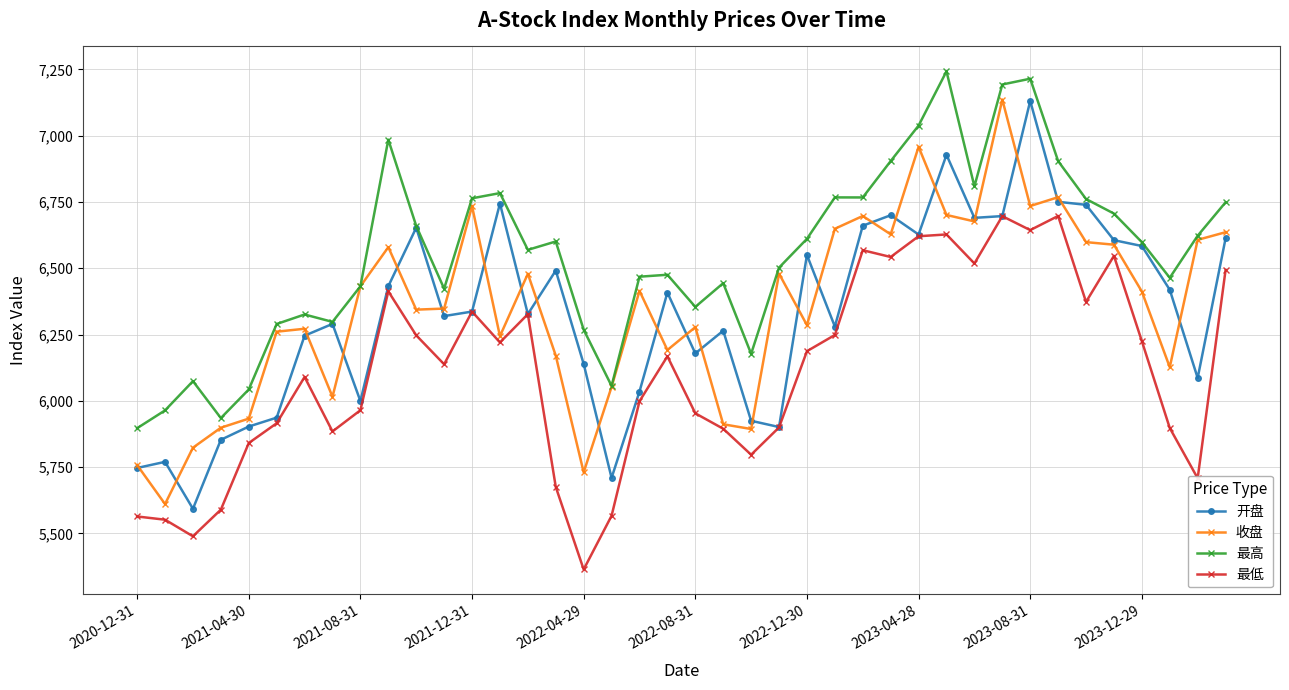

True or false: 最高 and 最低 cross at least once.

False